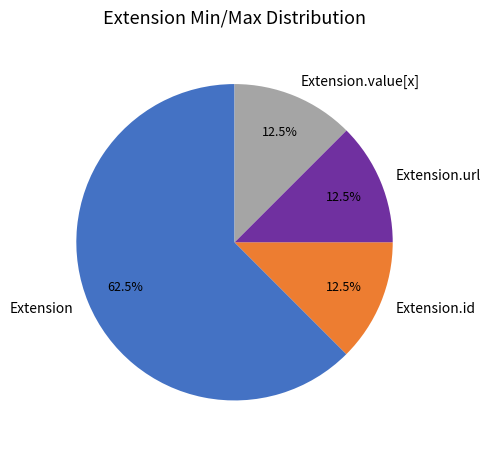

What is the largest slice in the pie chart?

Extension